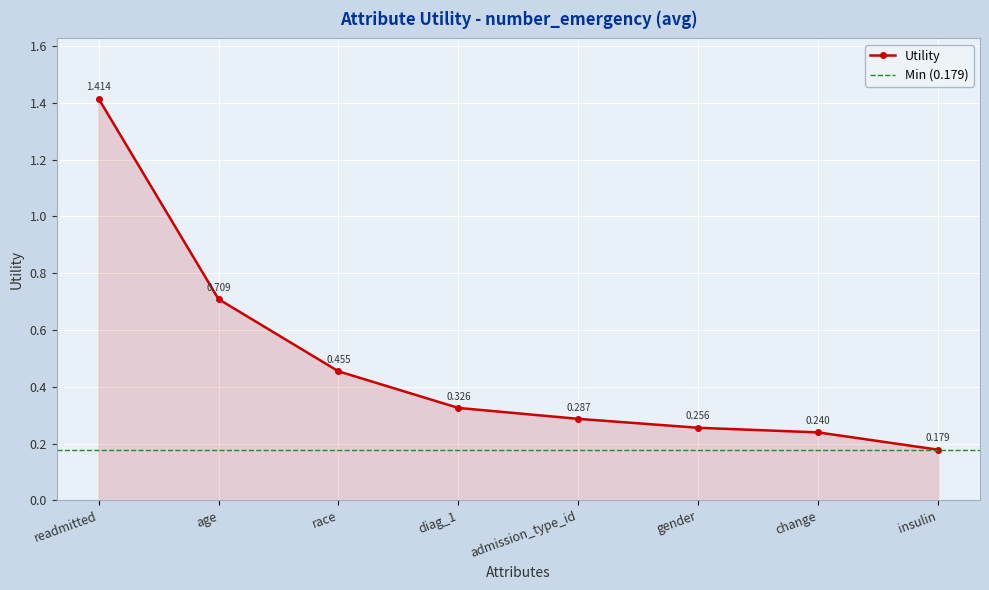

Where is Utility nearest to the value 0?

insulin